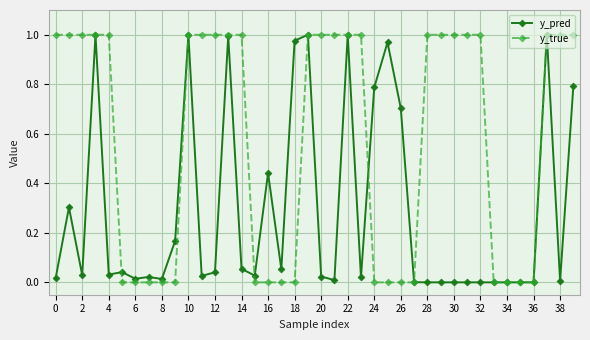

Which series has the widest spread of values?

y_true